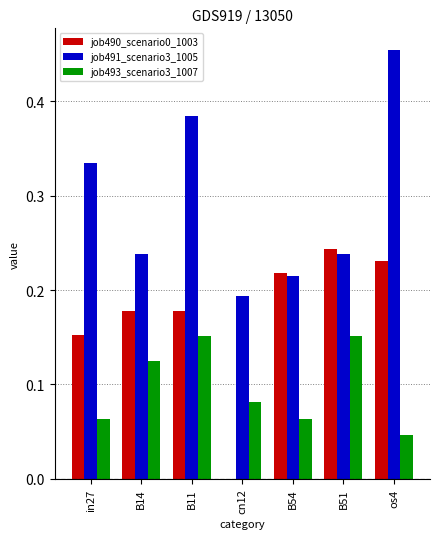

Which label corresponds to the largest value in the chart?

os4